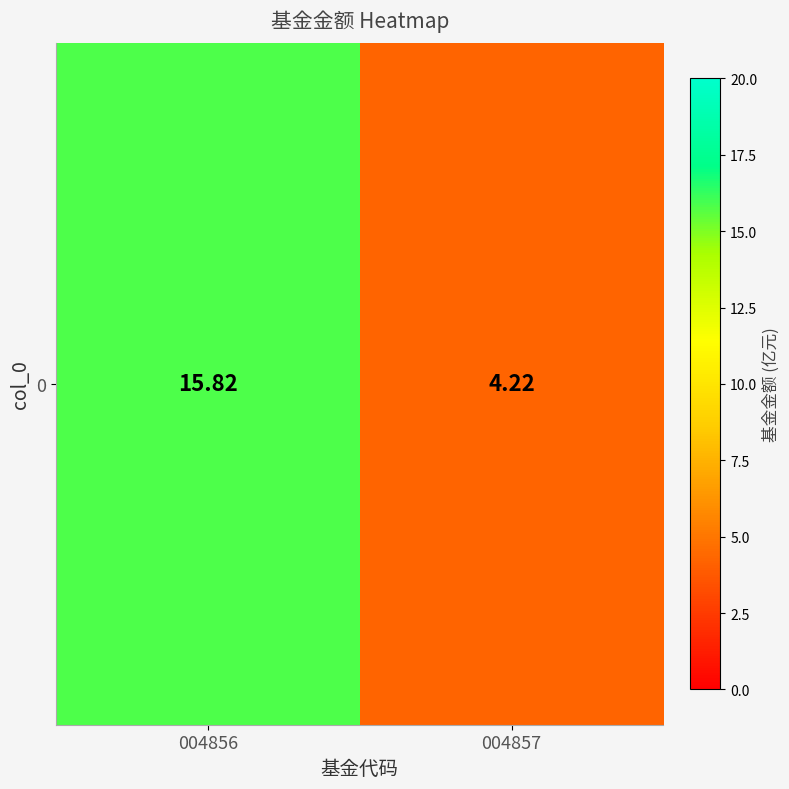

What is the change in value from 004856 to 004857?

-11.6